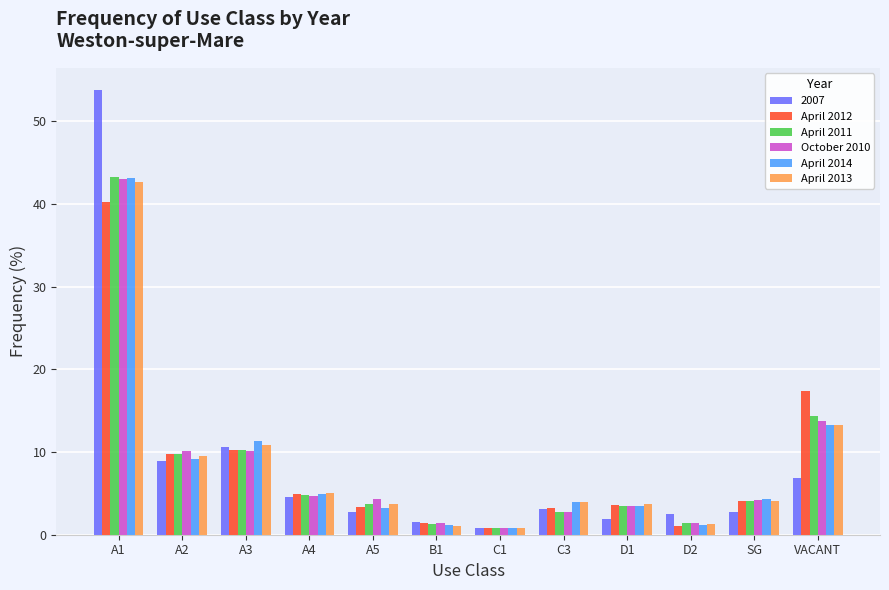

Is it true that April 2012 equals 1.6 at D1?

False